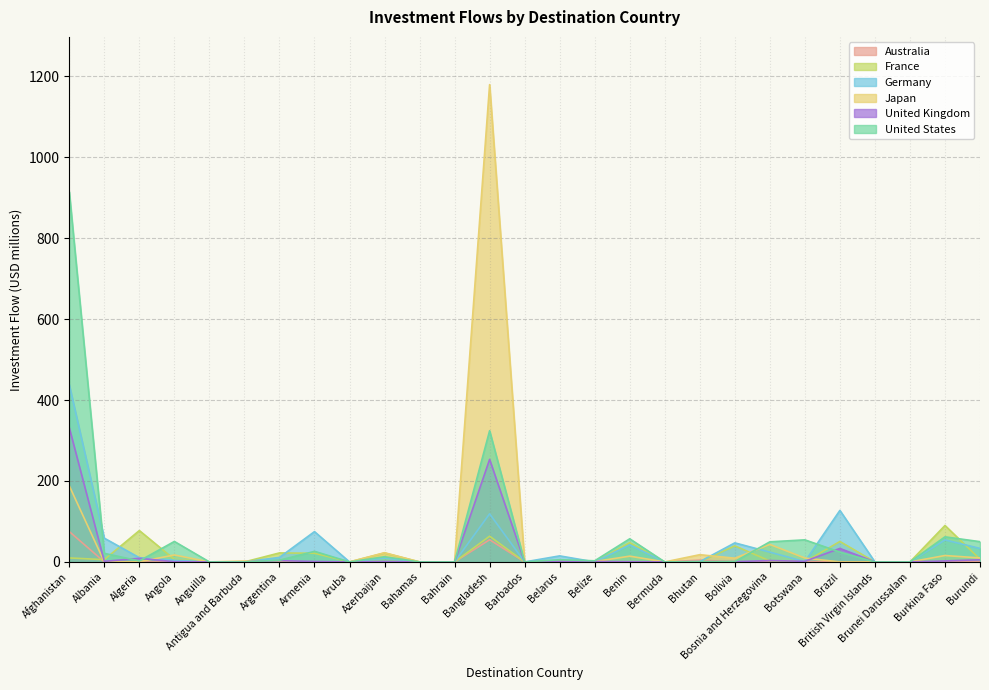

Reading left to right, list all the values displayed in this chart.

Australia: Afghanistan=75.0	Albania=0.1	Algeria=0.0	Angola=0.0	Anguilla=0.0	Antigua and Barbuda=0.1	Argentina=0.1	Armenia=0.0	Aruba=0.0	Azerbaijan=0.0	Bahamas=0.0	Bahrain=0.0	Bangladesh=54.7	Barbados=0.0	Belarus=0.0	Belize=0.1	Benin=0.0	Bermuda=0.0	Bhutan=4.4	Bolivia=0.0	Bosnia and Herzegovina=0.0	Botswana=1.0	Brazil=0.2	British Virgin Islands=0.0	Brunei Darussalam=0.0	Burkina Faso=0.1	Burundi=0.4
France: Afghanistan=9.8	Albania=5.7	Algeria=77.5	Angola=6.3	Anguilla=0.0	Antigua and Barbuda=0.0	Argentina=22.2	Armenia=21.4	Aruba=0.0	Azerbaijan=22.0	Bahamas=0.0	Bahrain=0.0	Bangladesh=63.6	Barbados=0.0	Belarus=2.0	Belize=0.0	Benin=47.5	Bermuda=0.0	Bhutan=0.0	Bolivia=39.7	Bosnia and Herzegovina=2.3	Botswana=0.1	Brazil=50.5	British Virgin Islands=0.0	Brunei Darussalam=0.0	Burkina Faso=90.0	Burundi=6.8
Germany: Afghanistan=438.1	Albania=58.7	Algeria=10.5	Angola=4.2	Anguilla=0.0	Antigua and Barbuda=0.0	Argentina=11.1	Armenia=74.8	Aruba=0.0	Azerbaijan=9.4	Bahamas=0.0	Bahrain=0.0	Bangladesh=118.8	Barbados=0.0	Belarus=14.9	Belize=0.0	Benin=42.1	Bermuda=0.0	Bhutan=0.7	Bolivia=47.1	Bosnia and Herzegovina=24.1	Botswana=0.7	Brazil=127.3	British Virgin Islands=0.0	Brunei Darussalam=0.0	Burkina Faso=54.4	Burundi=33.3
Japan: Afghanistan=188.0	Albania=0.0	Algeria=0.4	Angola=17.2	Anguilla=0.0	Antigua and Barbuda=2.2	Argentina=0.0	Armenia=0.0	Aruba=0.0	Azerbaijan=22.8	Bahamas=0.0	Bahrain=0.0	Bangladesh=1179.3	Barbados=0.0	Belarus=0.7	Belize=0.8	Benin=14.3	Bermuda=0.0	Bhutan=17.8	Bolivia=9.2	Bosnia and Herzegovina=43.2	Botswana=9.6	Brazil=0.0	British Virgin Islands=0.0	Brunei Darussalam=0.0	Burkina Faso=15.8	Burundi=9.9
United Kingdom: Afghanistan=331.7	Albania=1.5	Algeria=8.8	Angola=0.6	Anguilla=0.0	Antigua and Barbuda=0.1	Argentina=3.2	Armenia=1.1	Aruba=0.0	Azerbaijan=1.0	Bahamas=0.0	Bahrain=0.0	Bangladesh=253.3	Barbados=0.0	Belarus=1.6	Belize=1.0	Benin=0.5	Bermuda=0.0	Bhutan=0.3	Bolivia=0.8	Bosnia and Herzegovina=3.4	Botswana=1.5	Brazil=33.3	British Virgin Islands=0.0	Brunei Darussalam=0.0	Burkina Faso=2.4	Burundi=5.4
United States: Afghanistan=914.4	Albania=21.1	Algeria=2.5	Angola=50.6	Anguilla=0.0	Antigua and Barbuda=0.0	Argentina=4.2	Armenia=26.1	Aruba=0.0	Azerbaijan=12.7	Bahamas=0.0	Bahrain=0.0	Bangladesh=324.1	Barbados=0.0	Belarus=5.4	Belize=2.8	Benin=57.1	Bermuda=0.0	Bhutan=0.7	Bolivia=0.9	Bosnia and Herzegovina=49.6	Botswana=54.5	Brazil=24.3	British Virgin Islands=0.0	Brunei Darussalam=0.0	Burkina Faso=62.0	Burundi=50.0